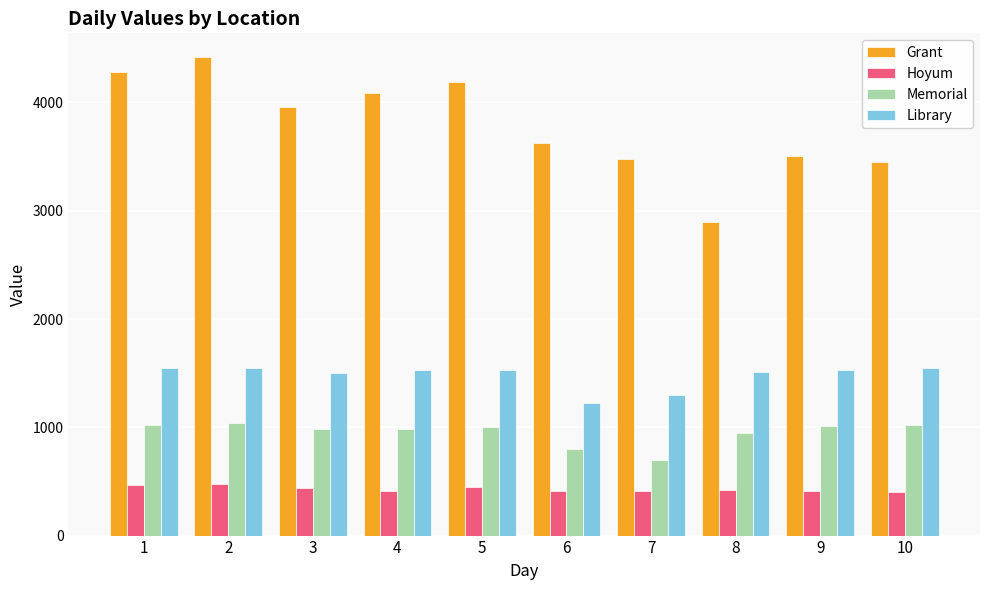

Is the value of Hoyum at 7 greater than the value of Library at 5?

No